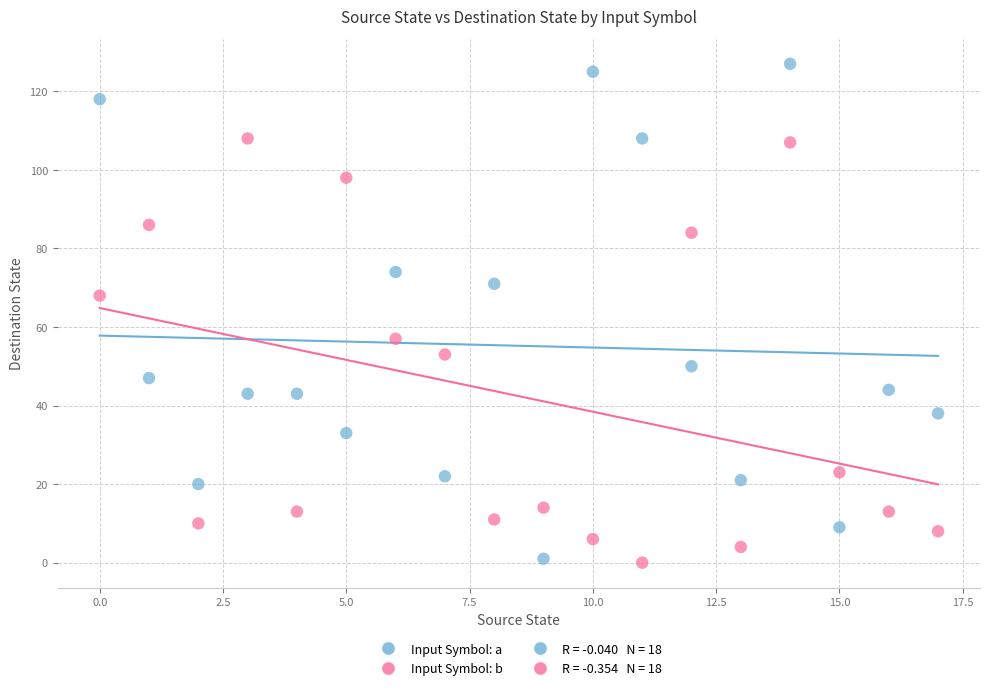

Which series has the largest Y range (max minus min)?

Input Symbol: a